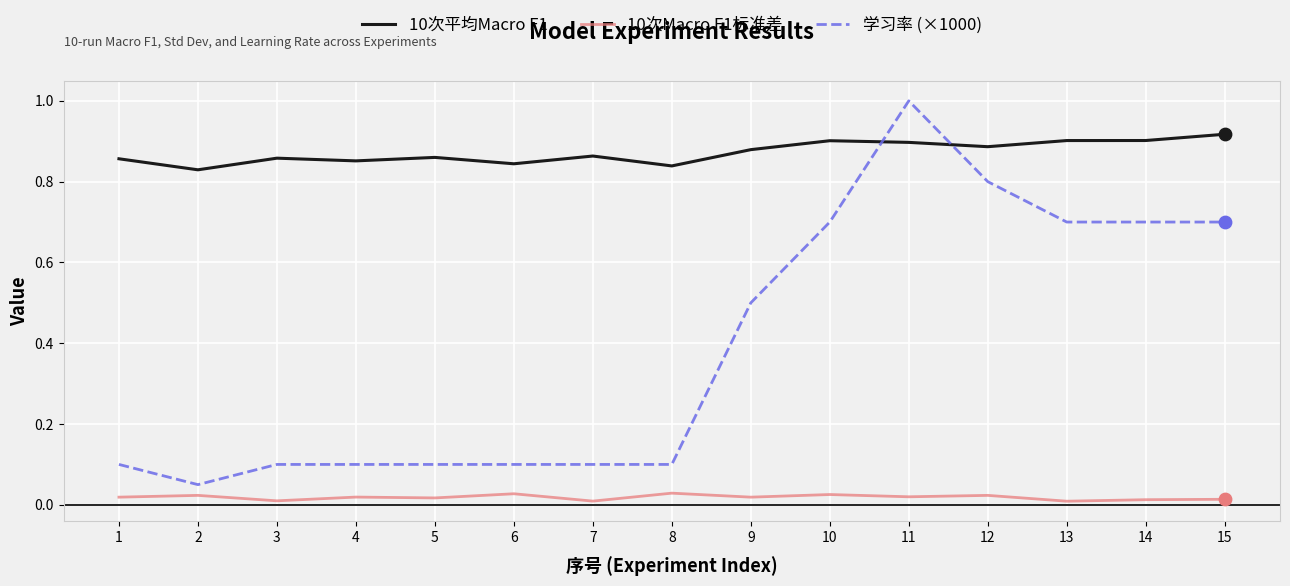

Is the value of 学习率 (×1000) at 2 greater than the value of 10次平均Macro F1 at 8?

No